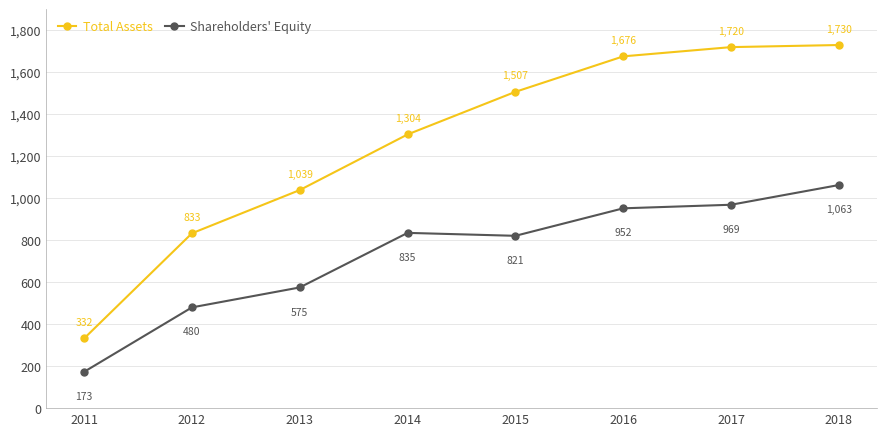

How many values in the Shareholders' Equity series are below 835?

4